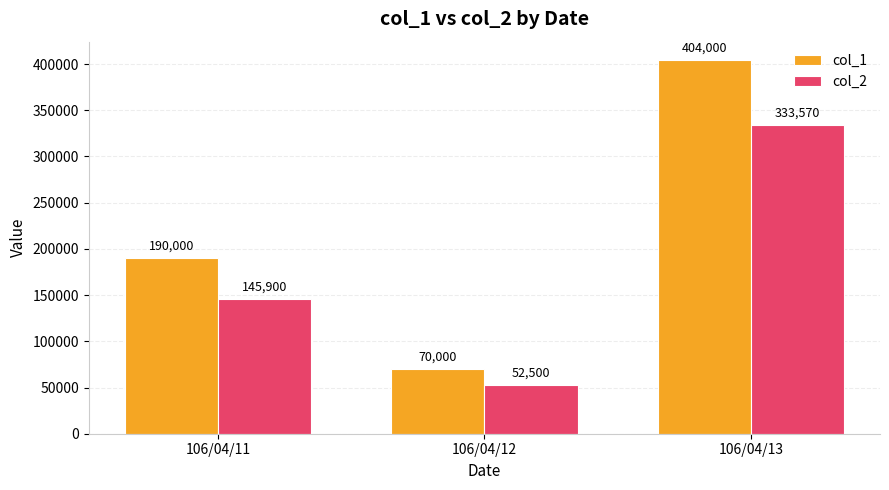

Which series changed the most between 106/04/11 and 106/04/13?

col_1